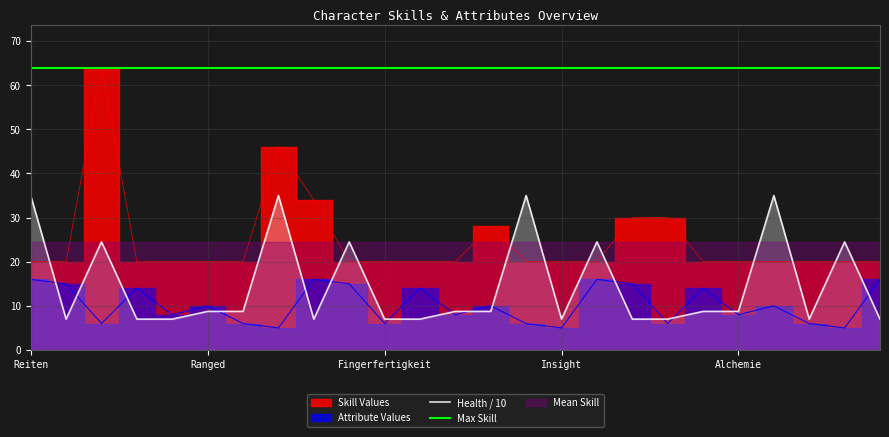

The value of Health / 10 at Reiten is 22.0. True or false?

False